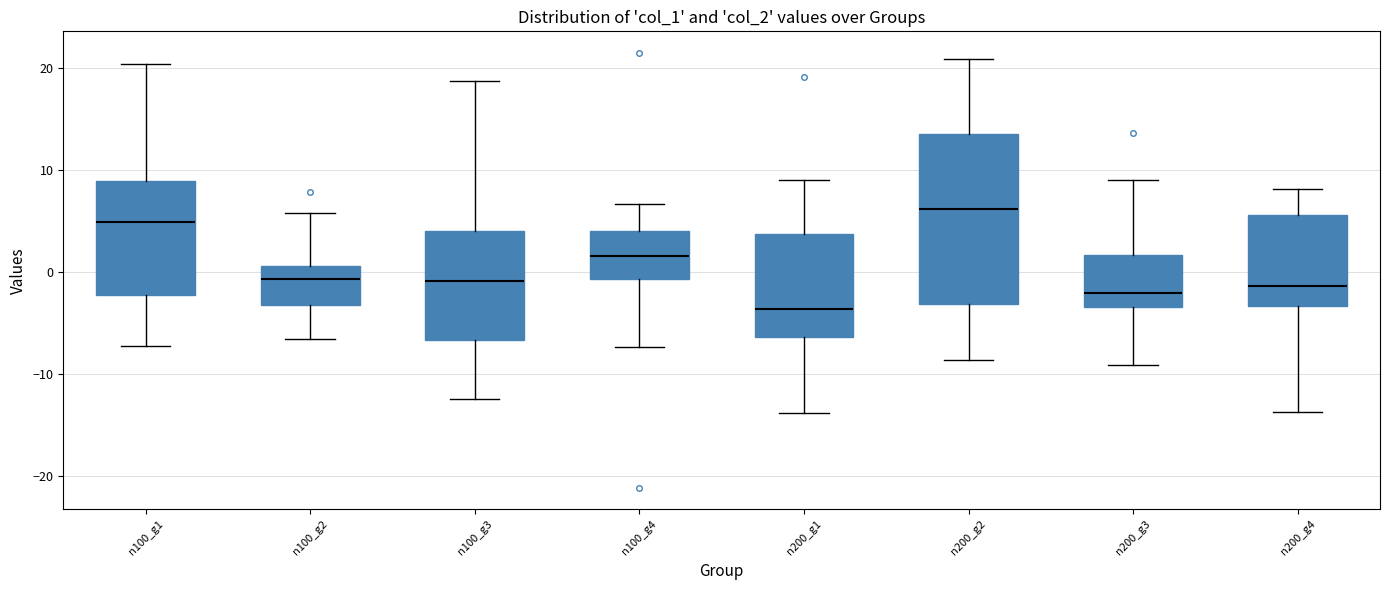

Where does the lower whisker of the box for n200_g2 end on the y-axis? The values are not printed on the chart, so give them approximately, as read against the axis.

-9